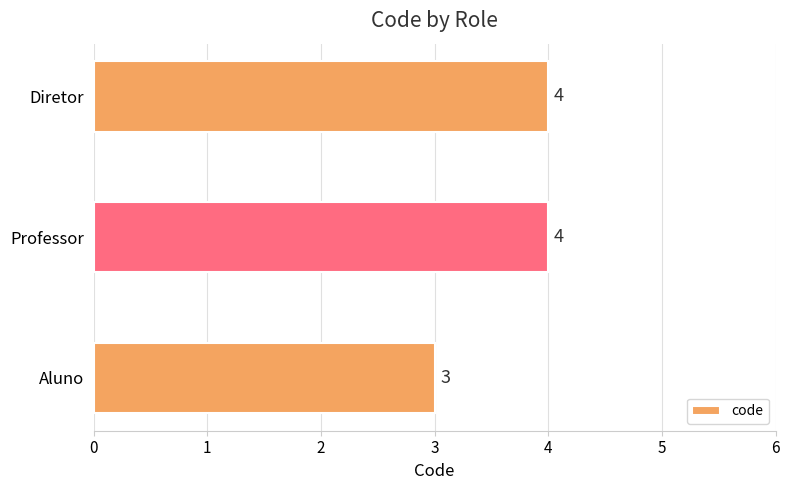

Reading top to bottom, transcribe all the data shown in this chart.

Diretor=4	Professor=4	Aluno=3